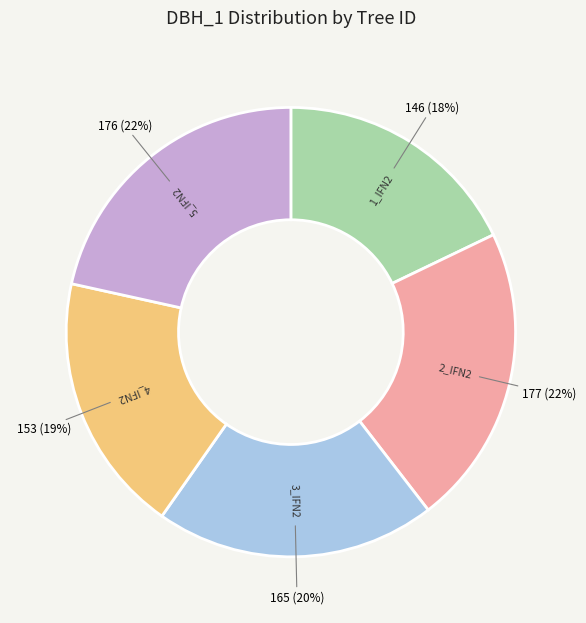

To the nearest percent, what is the average slice percentage?

20%